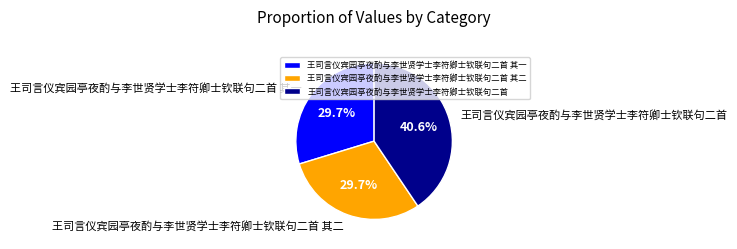

Which category has the biggest portion of the pie?

王司言仪宾园亭夜酌与李世贤学士李符卿士钦联句二首